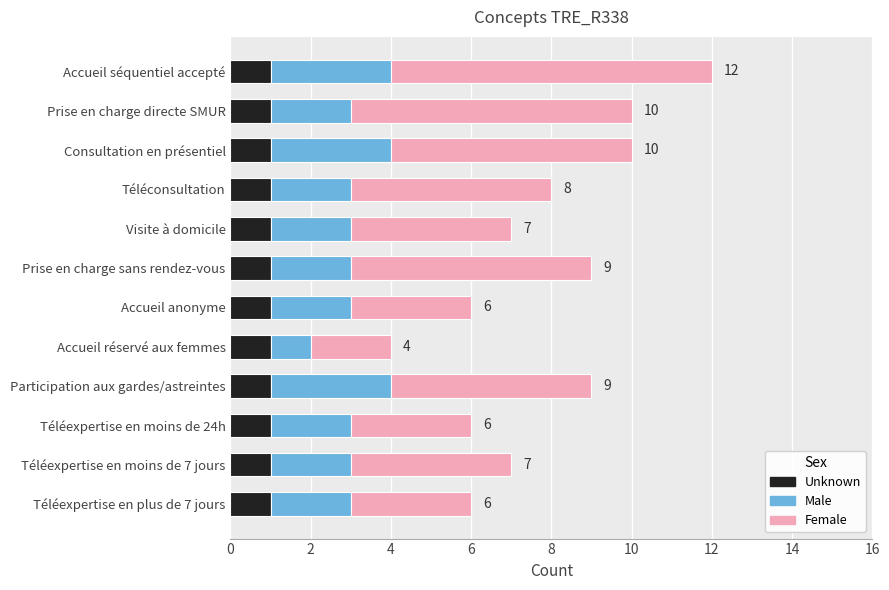

What are all the series names shown in the legend?

Unknown, Male, Female